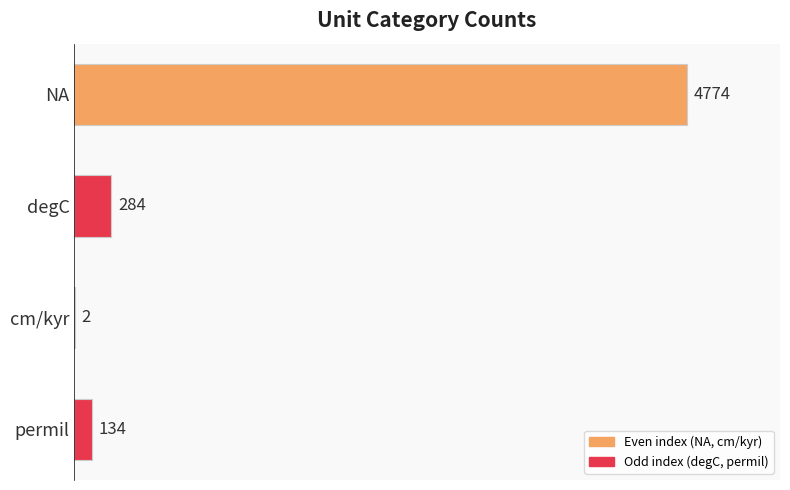

Between NA and cm/kyr, which is larger?

NA